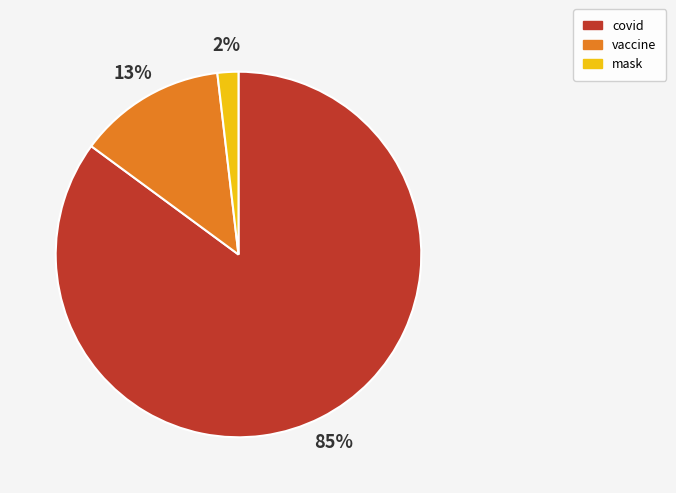

To the nearest percent, what percentage of the pie is vaccine?

13%